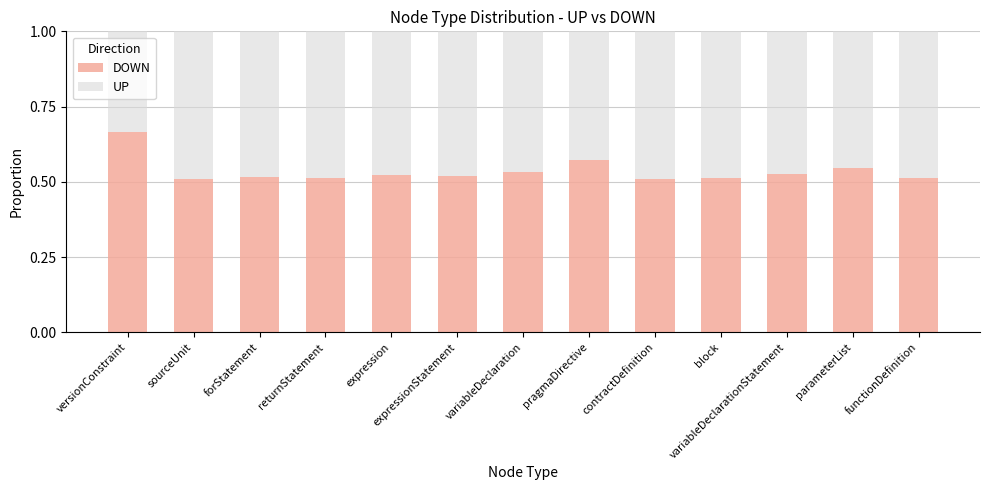

At which label does DOWN reach its peak?

versionConstraint